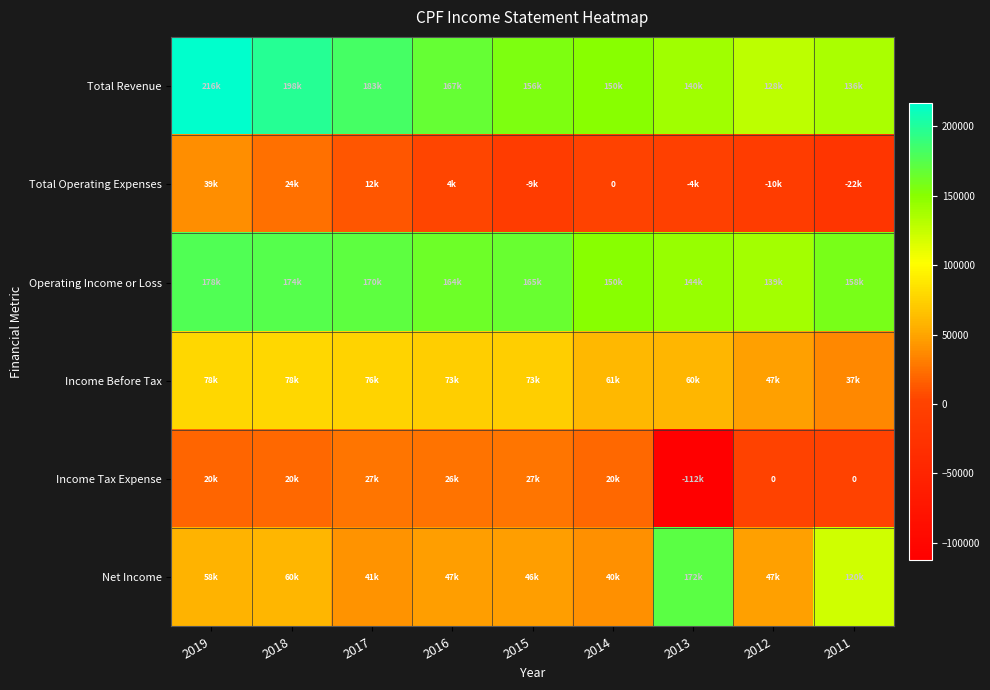

The value of Total Revenue at 2015 is 156000. True or false?

True